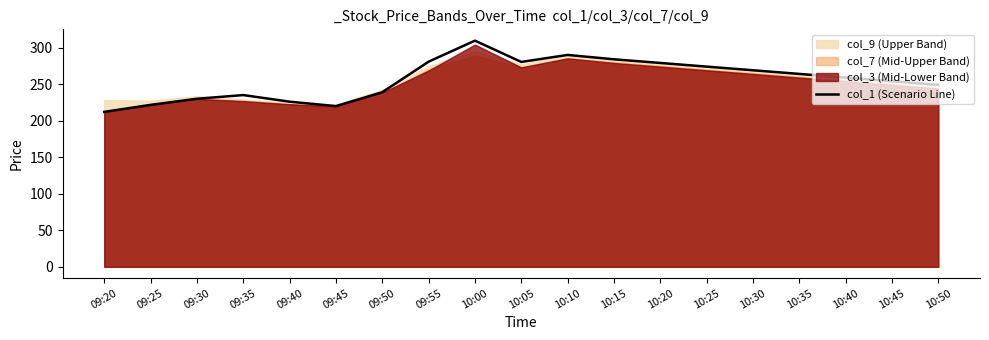

List the labels in order of value, largest first.

10:00, 10:10, 10:15, 09:55, 10:05, 10:20, 10:25, 10:30, 10:35, 10:40, 10:45, 10:50, 09:50, 09:35, 09:30, 09:40, 09:25, 09:45, 09:20